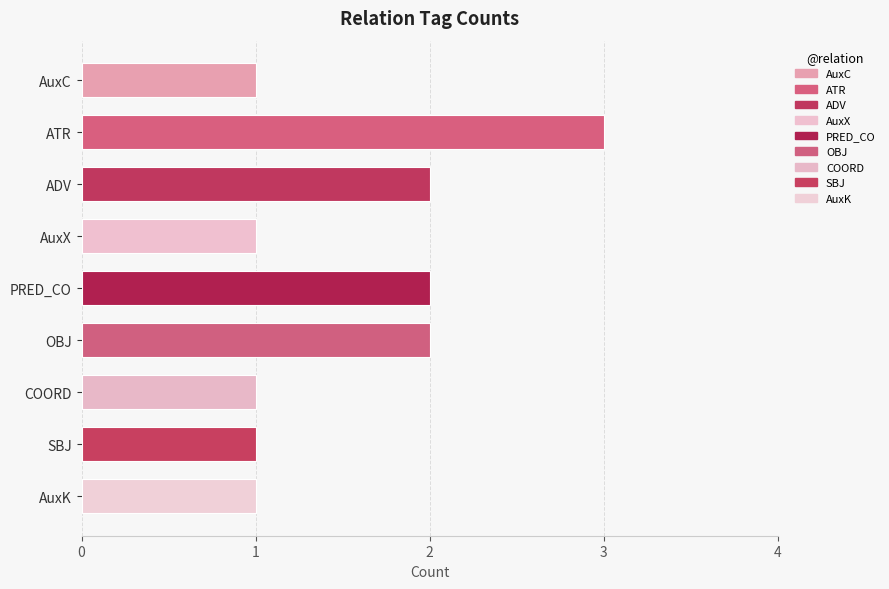

Rank the categories by value from lowest to highest.

AuxC, AuxX, COORD, SBJ, AuxK, ADV, PRED_CO, OBJ, ATR